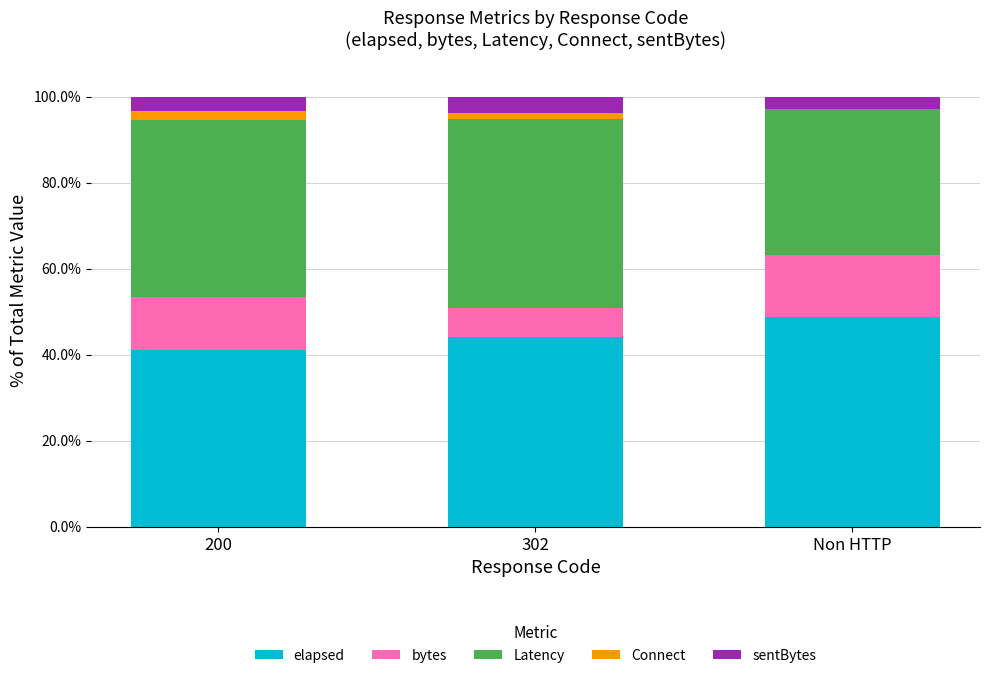

Are the bars horizontal?

No